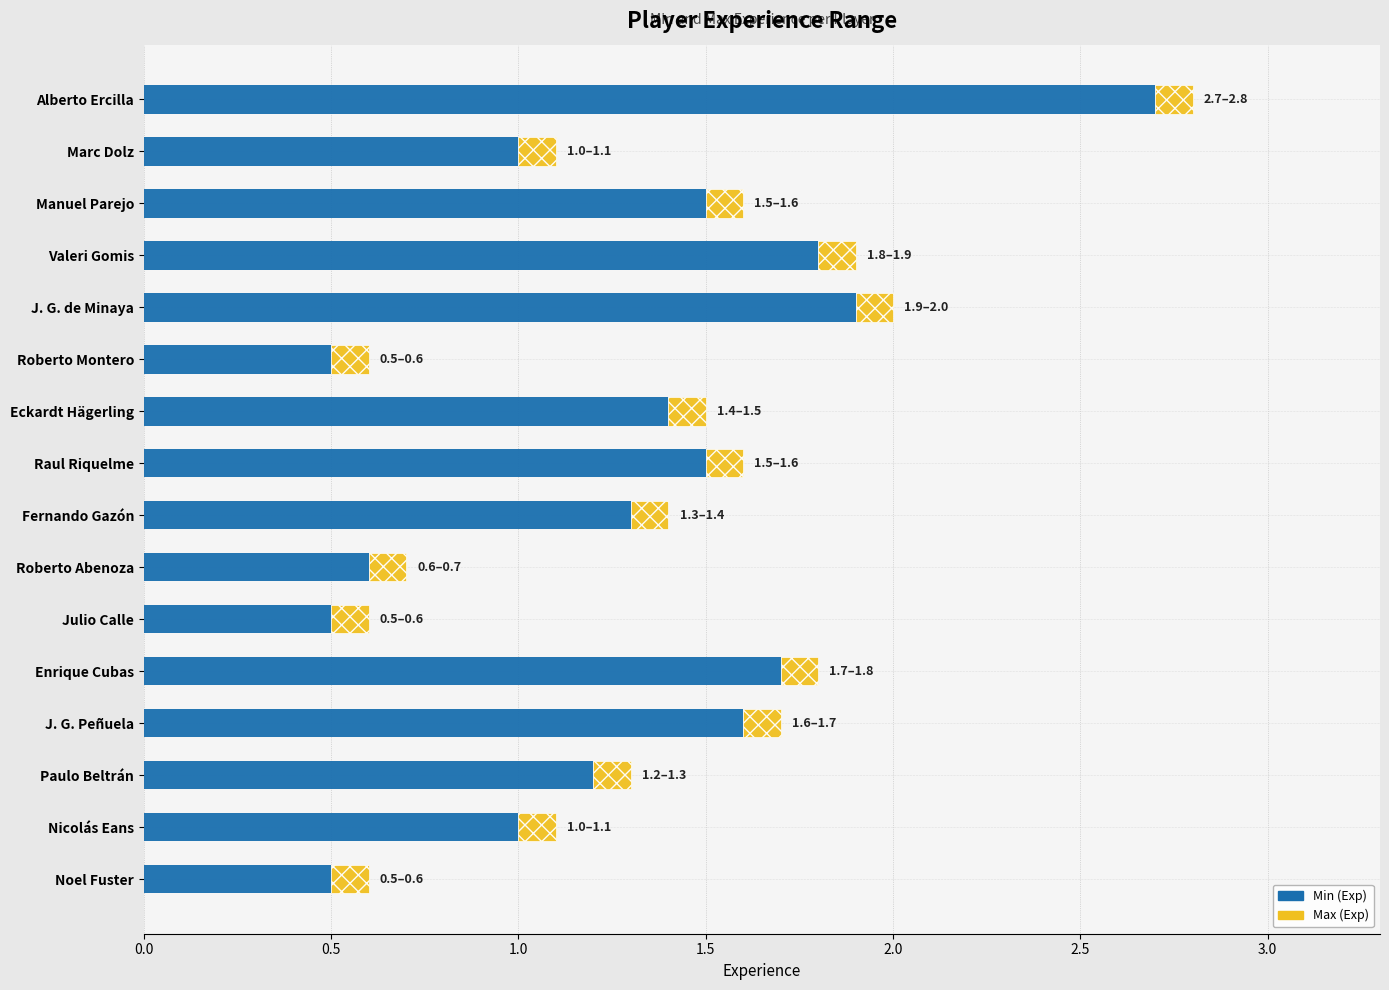

Read the Min (Exp) value at Roberto Abenoza.

0.6